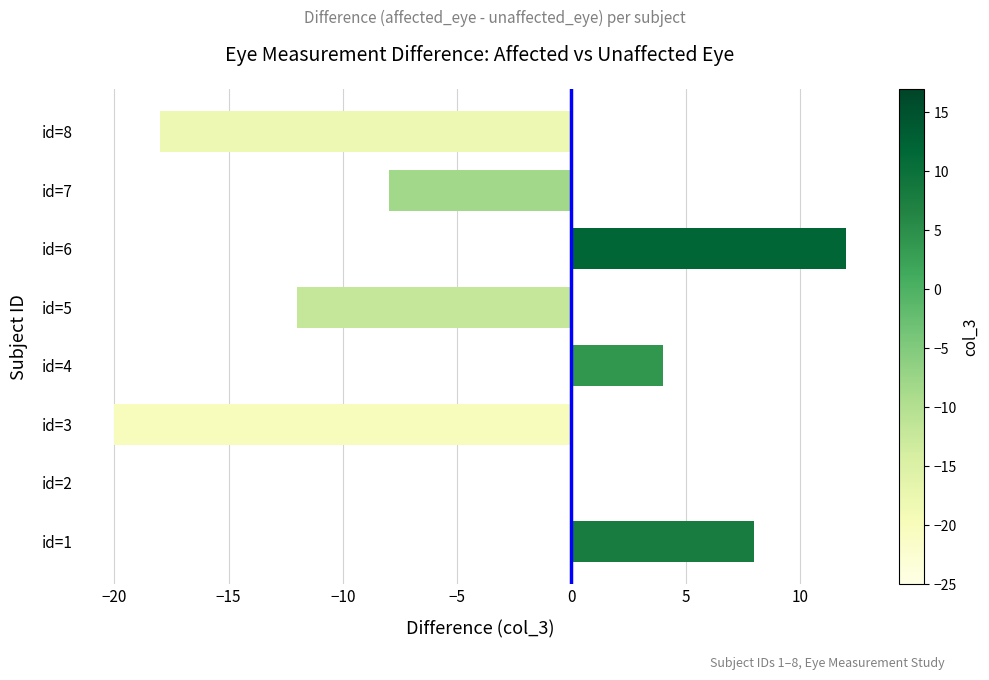

Which label corresponds to the largest value in the chart?

id=6